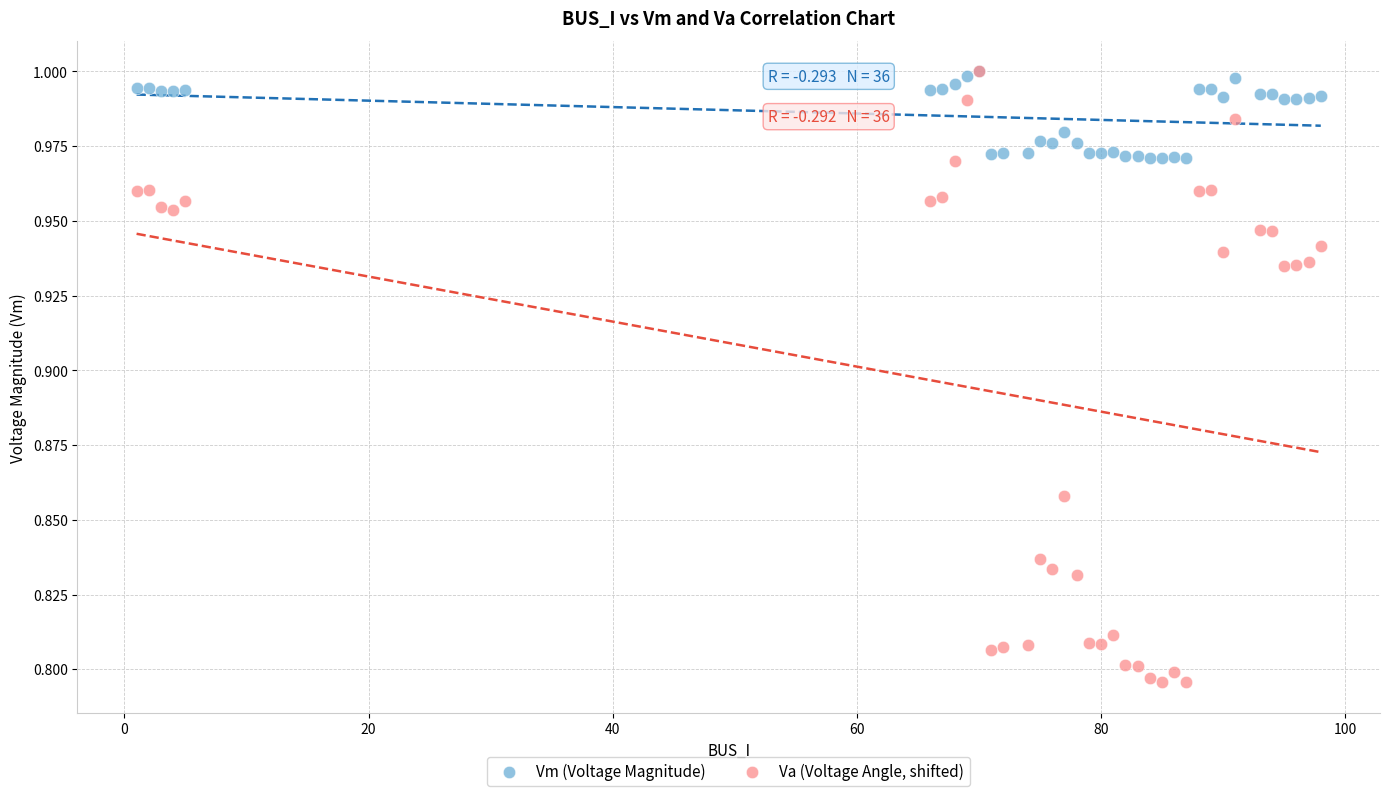

Which series contains the lowest Y value?

Va (Voltage Angle, shifted)